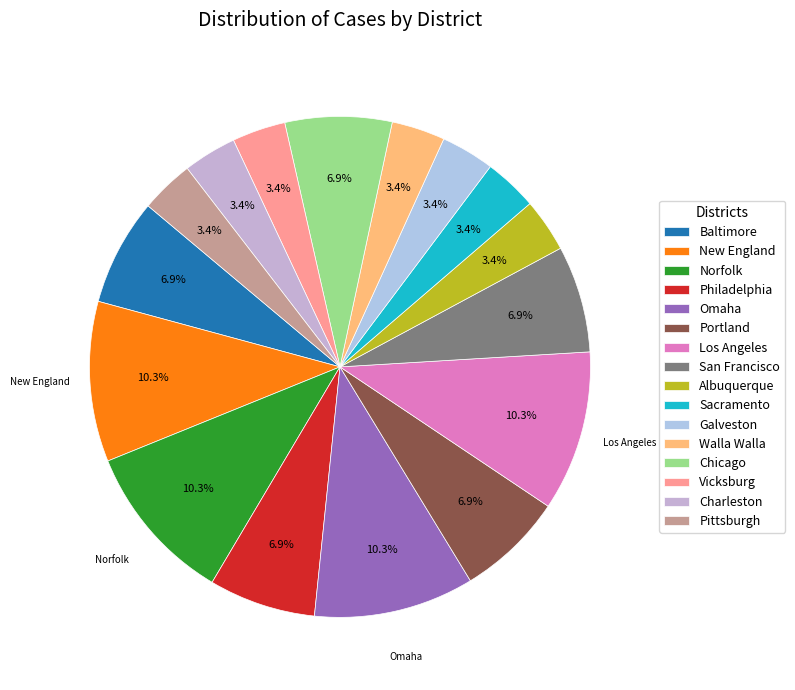

What is the ratio of the value at Pittsburgh to the value at Albuquerque?

1.0